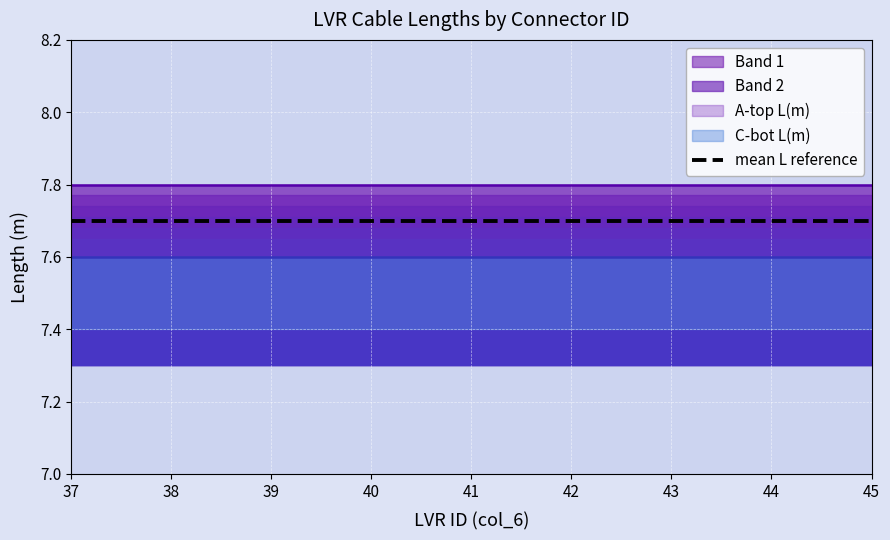

Reading left to right, list all the values displayed in this chart.

A-top L(m): 7.8	7.8	7.8	7.8	7.8	7.8	7.8	7.8	7.8	7.8	7.8	7.8	7.8	7.8	7.8	7.8	7.8	7.8	7.8	7.8
C-bot L(m): 7.6	7.6	7.6	7.6	7.6	7.6	7.6	7.6	7.6	7.6	7.6	7.6	7.6	7.6	7.6	7.6	7.6	7.6	7.6	7.6